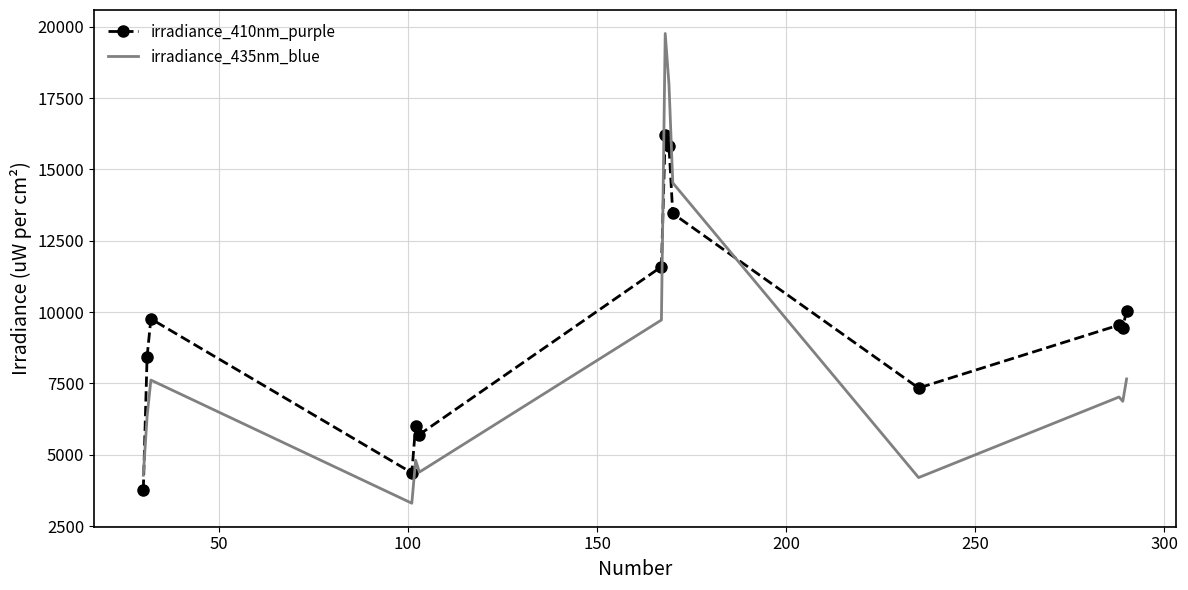

What is the maximum value shown in the chart?

19763.0